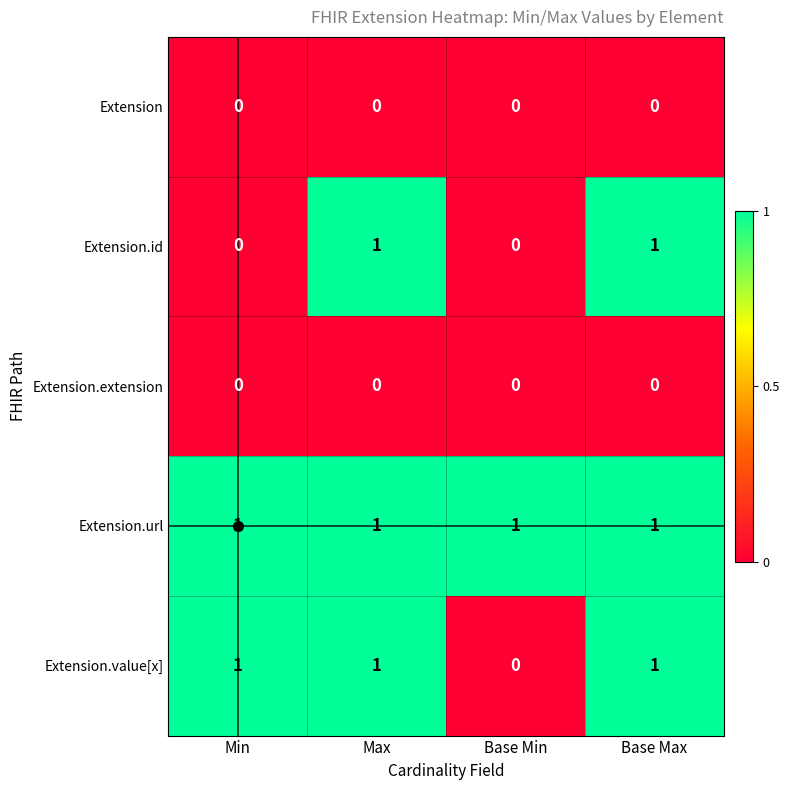

What is the sum of all Extension.url values?

4